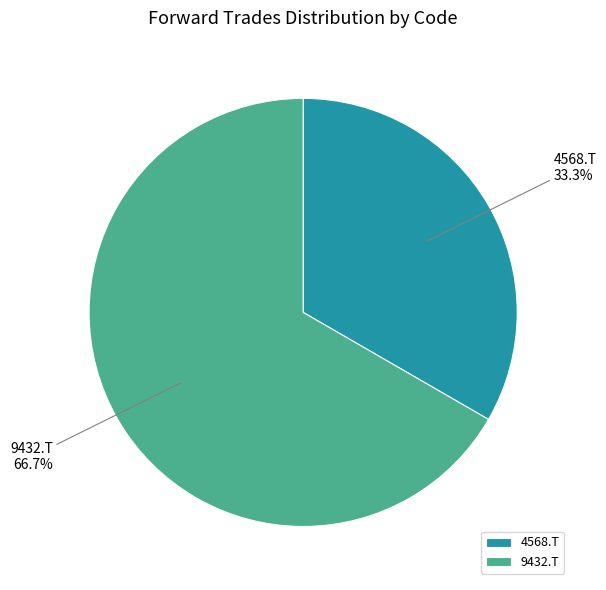

What is the ratio of the value at 4568.T to the value at 9432.T?

0.5